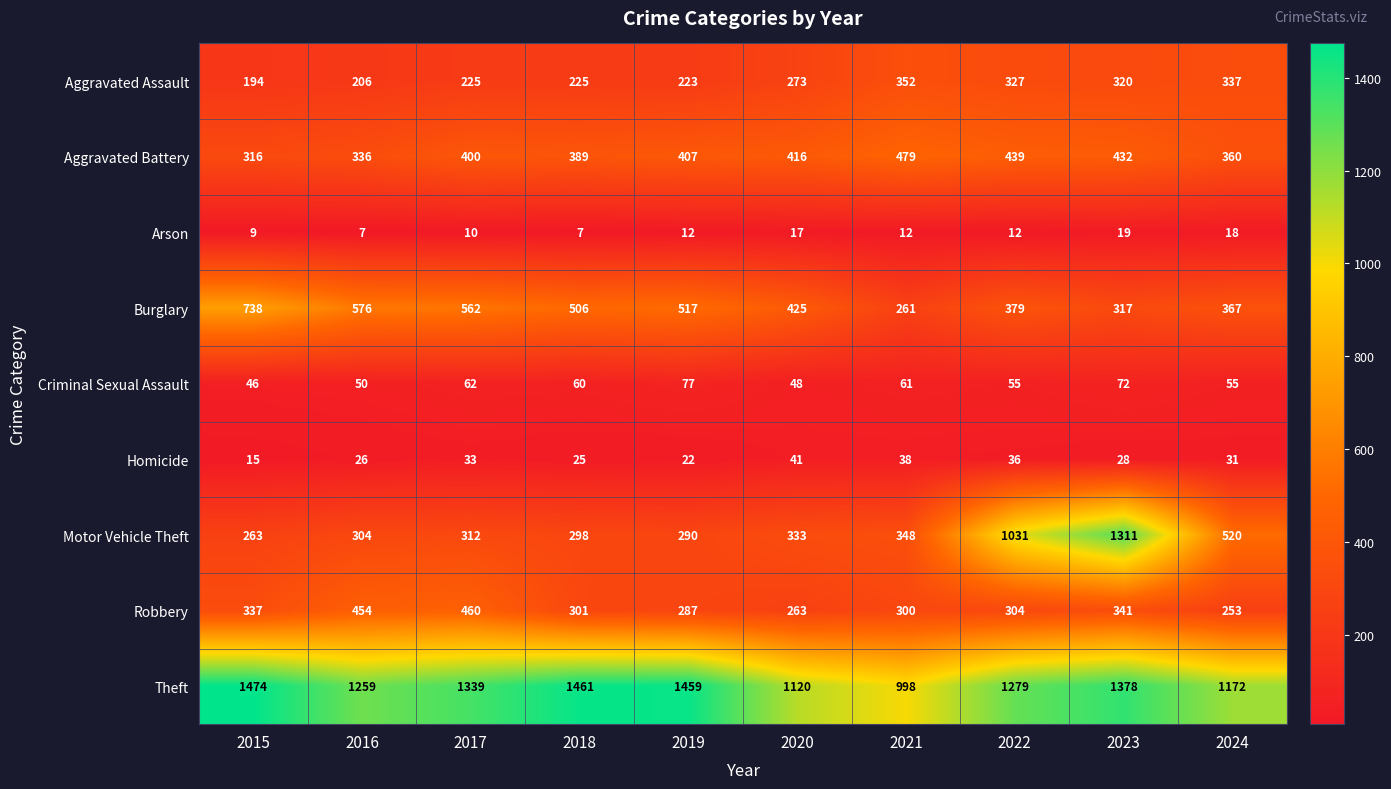

At how many categories does at least one series exceed 1429?

3